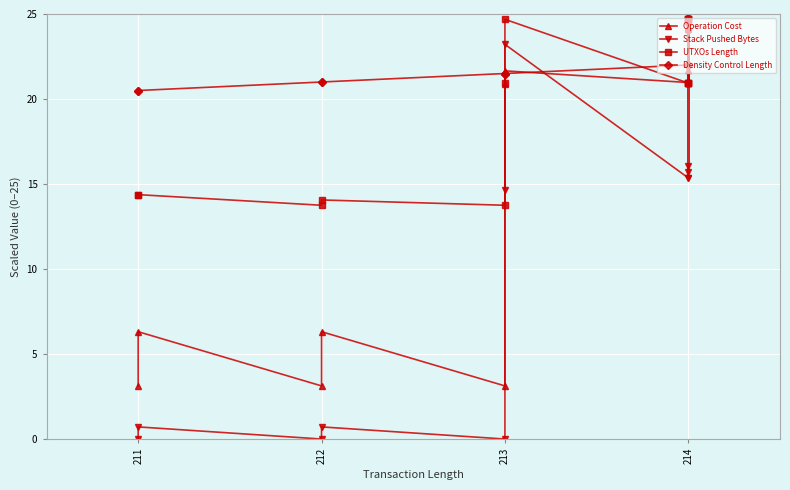

Where is the first local minimum for Operation Cost?

212